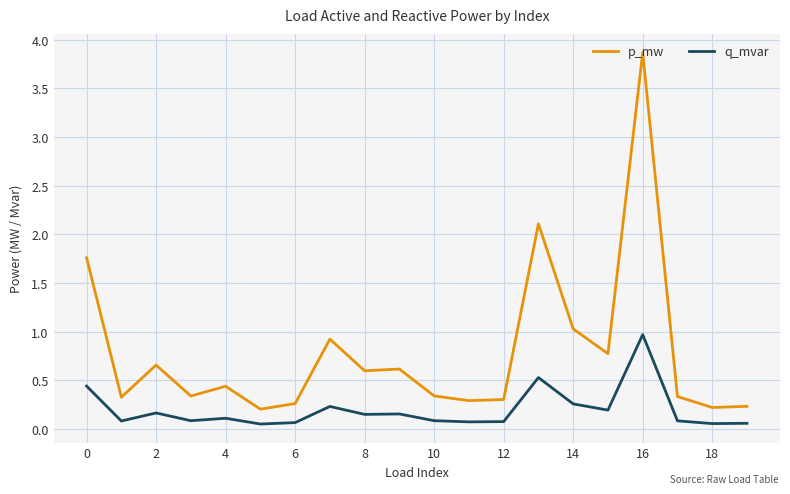

What is the greatest value displayed?

3.9